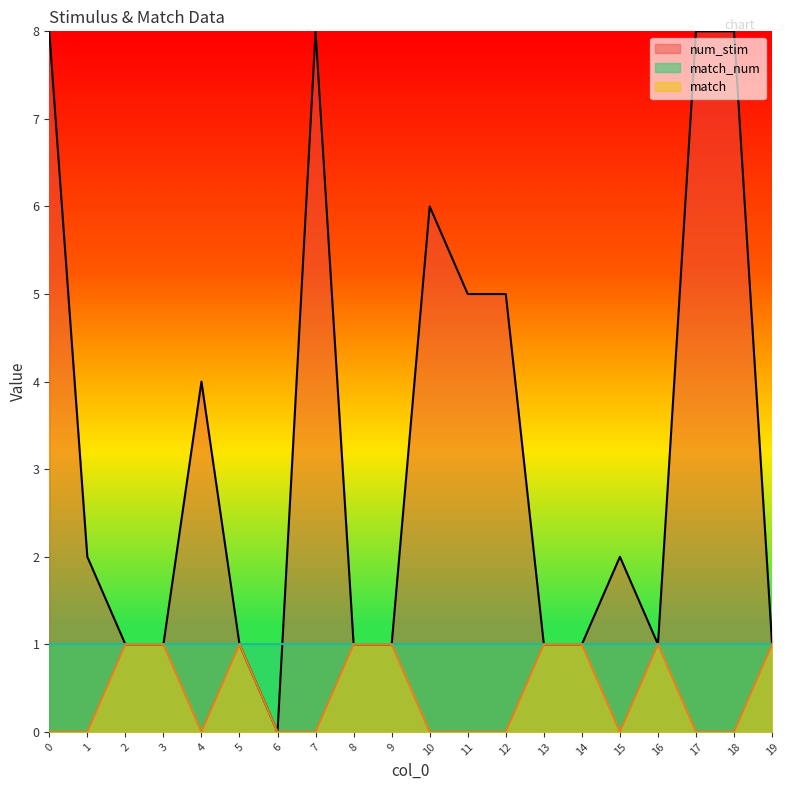

Reading right to left, extract all data points from this chart.

num_stim: 19=1	18=8	17=8	16=1	15=2	14=1	13=1	12=5	11=5	10=6	9=1	8=1	7=8	6=0	5=1	4=4	3=1	2=1	1=2	0=8
match: 19=1	18=0	17=0	16=1	15=0	14=1	13=1	12=0	11=0	10=0	9=1	8=1	7=0	6=0	5=1	4=0	3=1	2=1	1=0	0=0